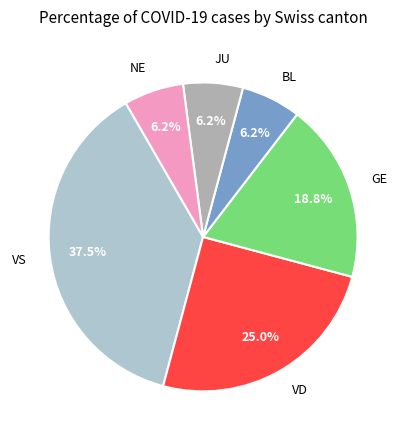

What portion of the pie excludes VD?

75.0%